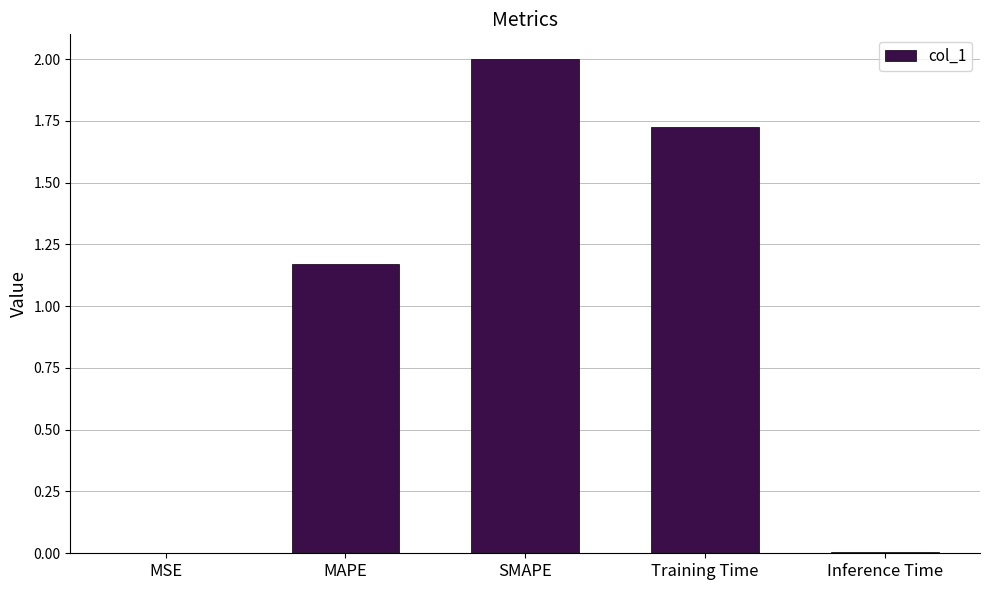

Where does the data first go above 1?

MAPE